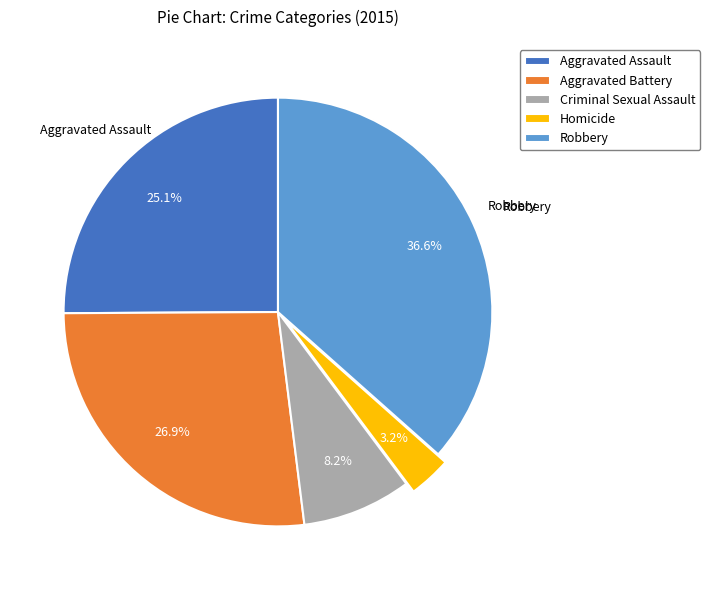

What is the ratio of the value at Homicide to the value at Robbery?

0.1